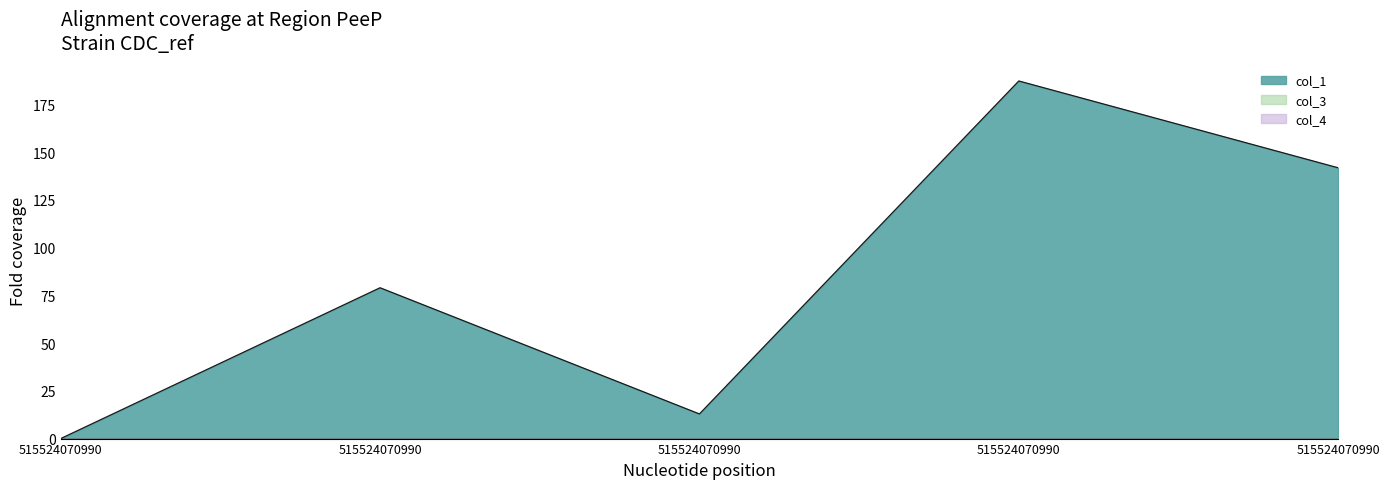

Reading left to right, extract all data points from this chart.

col_1: 0=0.0	1=79.0	2=12.9	3=187.3	4=141.8
col_3: 0=0.0	1=0.0	2=0.0	3=0.0	4=0.0
col_4: 0=0.0	1=0.0	2=0.0	3=0.0	4=0.0